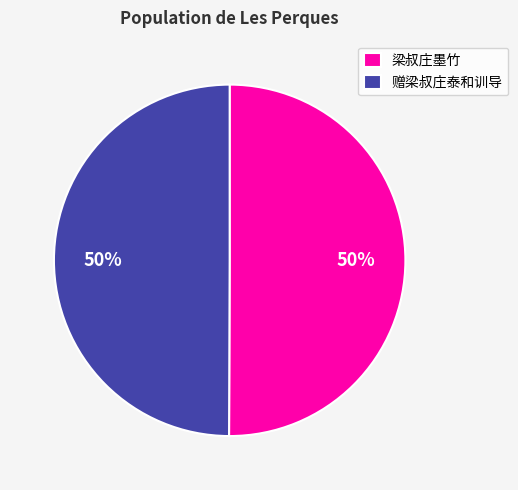

To the nearest percent, what percentage of the pie is 梁叔庄墨竹?

50%